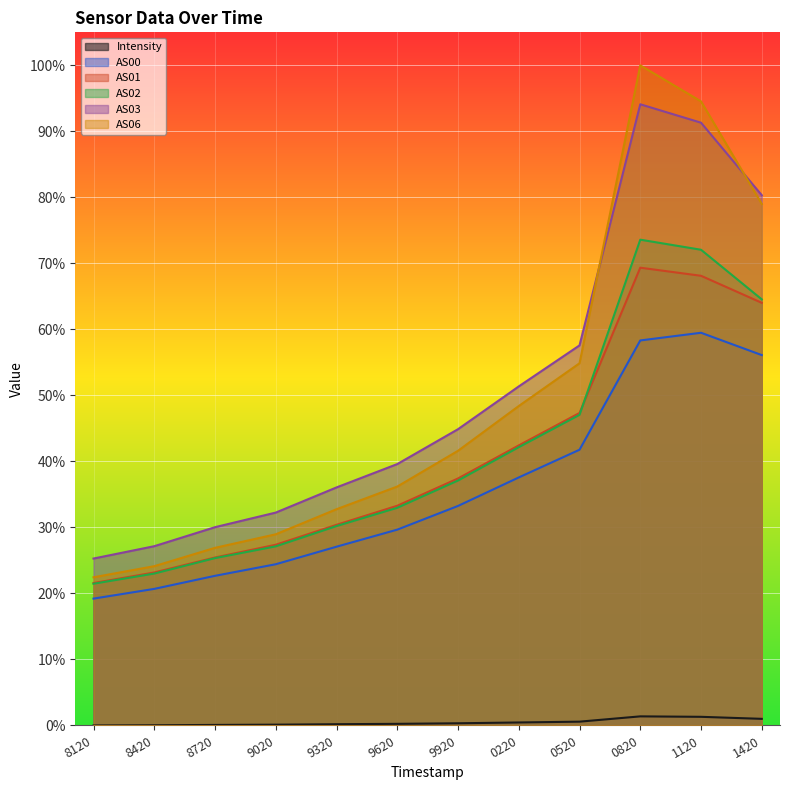

Is the value of AS00 at 8120 greater than the value of AS01 at 8120?

No